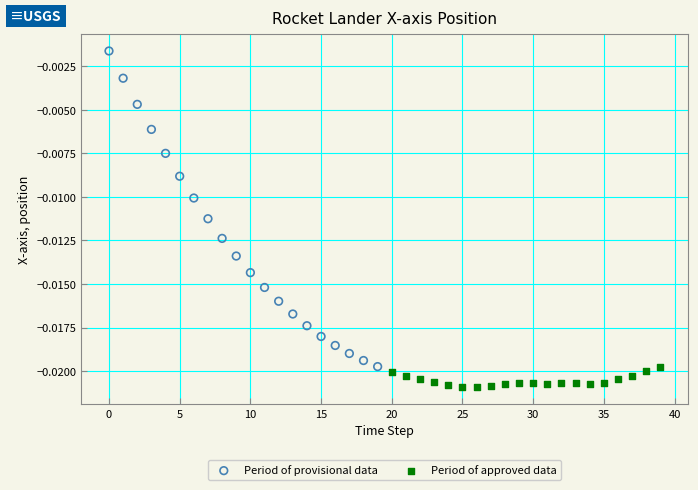

Which series contains the lowest Y value?

Period of approved data